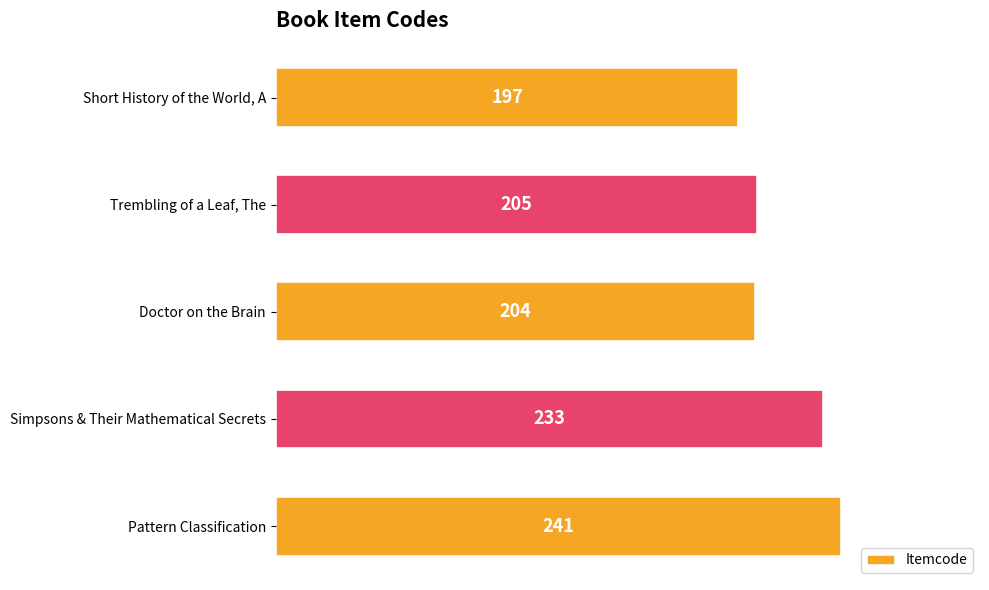

What is the greatest value displayed?

241